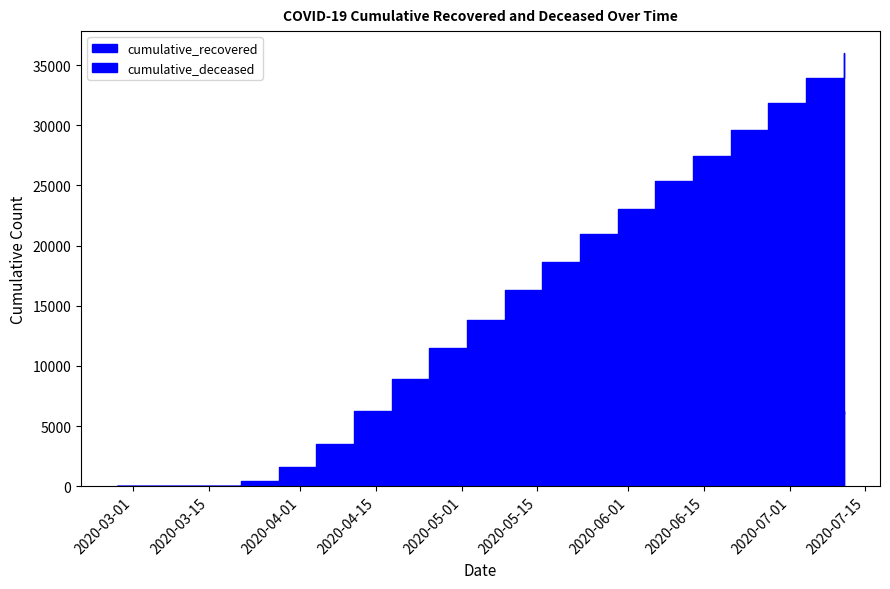

Read the cumulative_recovered value at 2020-03-07.

10